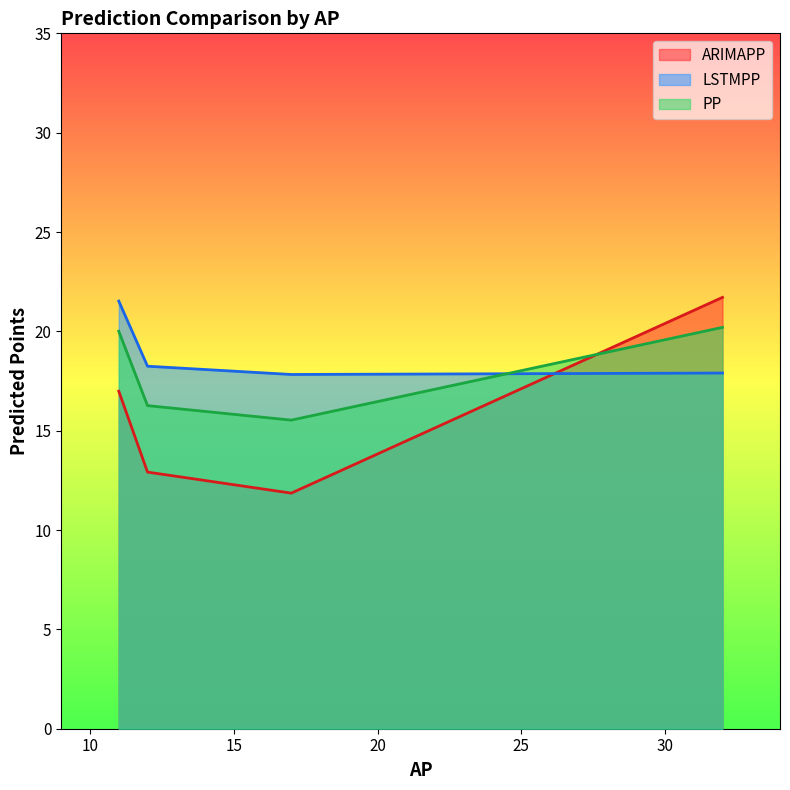

After their last crossing, which series has the higher values: PP or ARIMAPP?

ARIMAPP